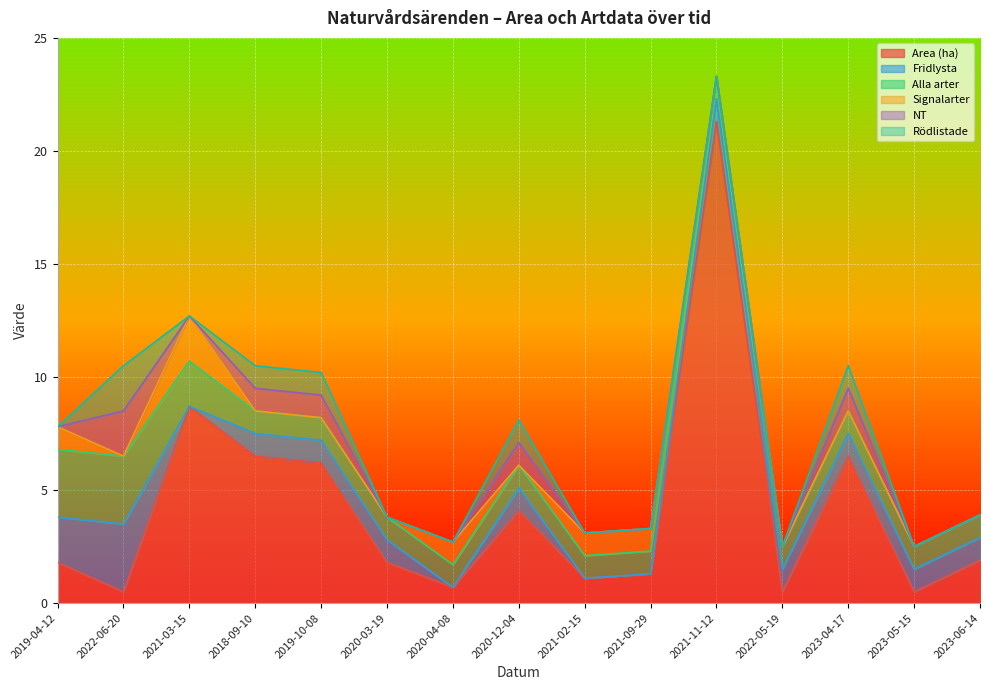

Reading left to right, list all the values displayed in this chart.

Area (ha): 1.8	0.5	8.7	6.5	6.2	1.8	0.7	4.1	1.1	1.3	21.3	0.5	6.5	0.5	1.9
Fridlysta: 2.0	3.0	0.0	1.0	1.0	1.0	0.0	1.0	0.0	0.0	1.0	1.0	1.0	1.0	1.0
Alla arter: 3.0	3.0	2.0	1.0	1.0	1.0	1.0	1.0	1.0	1.0	1.0	1.0	1.0	1.0	1.0
Signalarter: 1.0	0.0	2.0	0.0	0.0	0.0	1.0	0.0	1.0	1.0	0.0	0.0	0.0	0.0	0.0
NT: 0.0	2.0	0.0	1.0	1.0	0.0	0.0	1.0	0.0	0.0	0.0	0.0	1.0	0.0	0.0
Rödlistade: 0.0	2.0	0.0	1.0	1.0	0.0	0.0	1.0	0.0	0.0	0.0	0.0	1.0	0.0	0.0